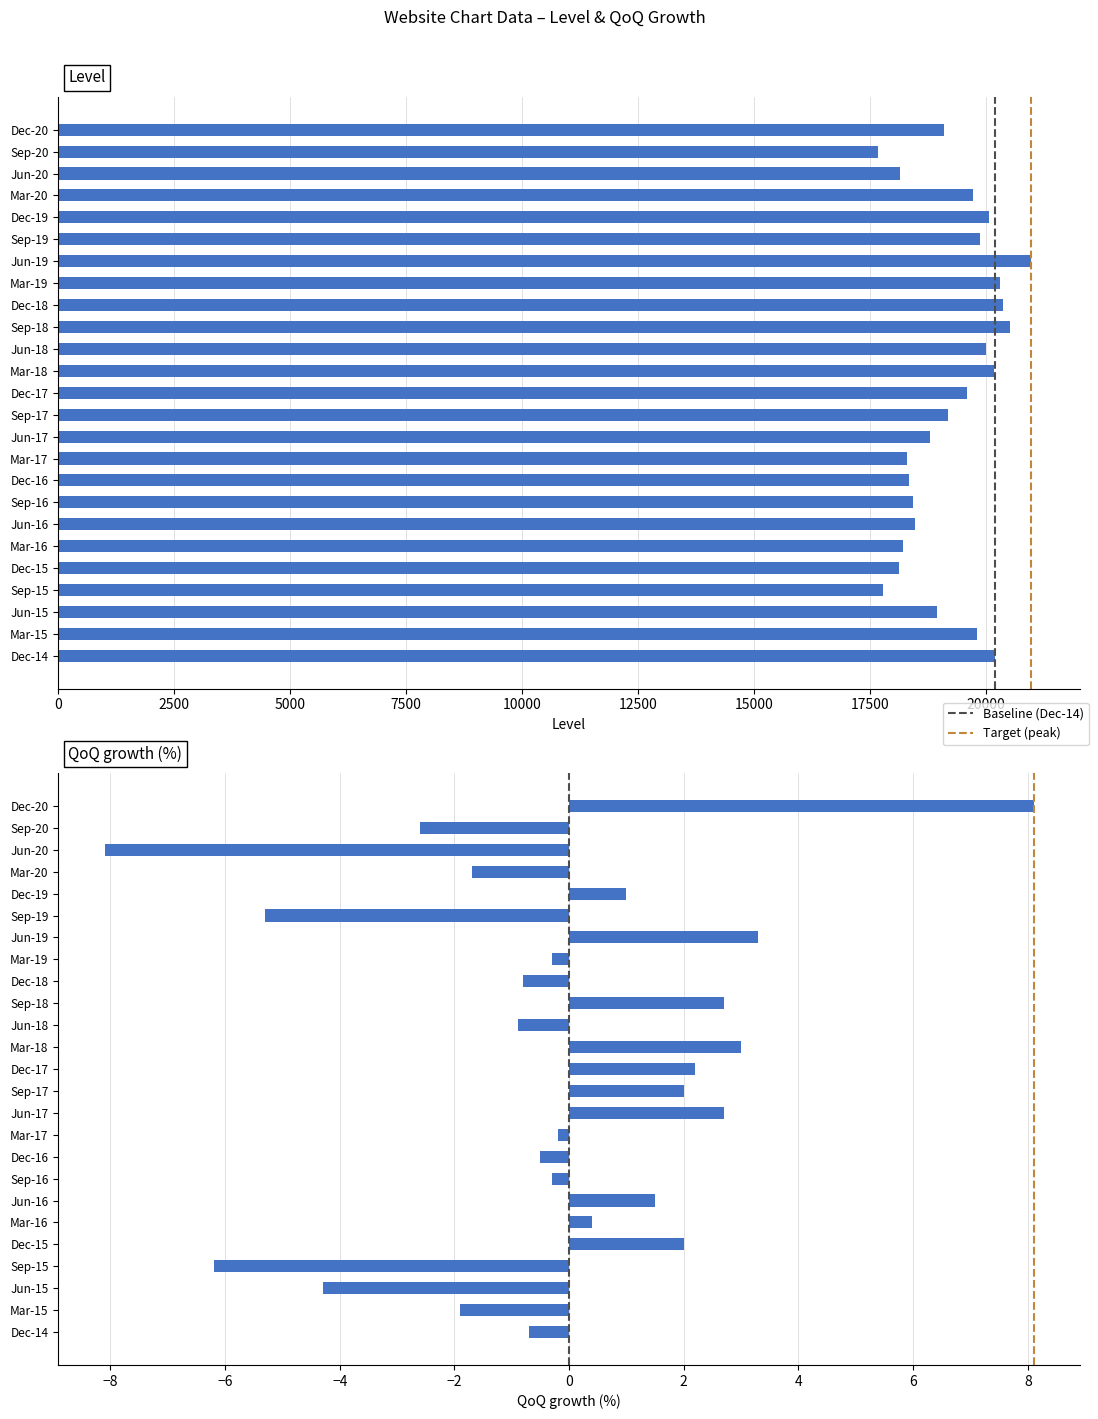

Between Dec-14 and Dec-17, which series saw the biggest shift?

Level